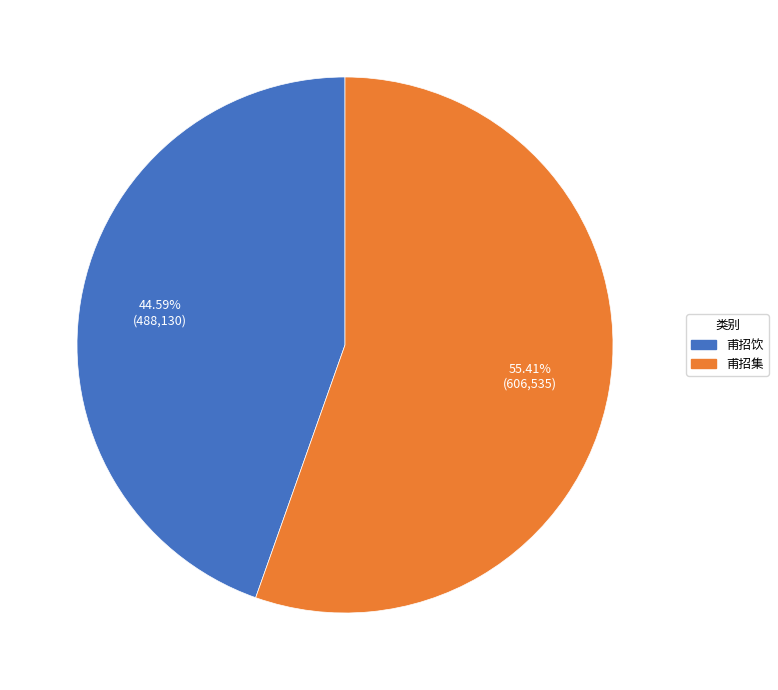

Is there a majority slice in this chart?

Yes